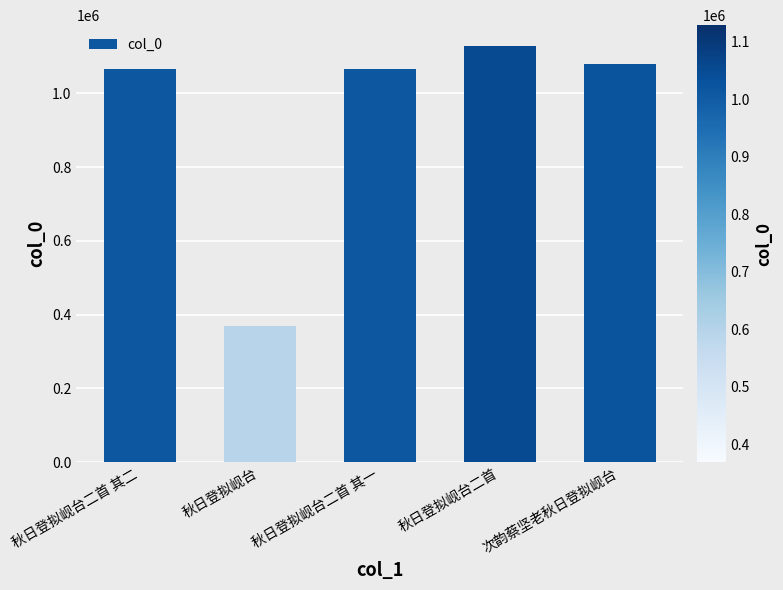

Which has a higher value, 秋日登拟岘台二首 or 次韵蔡坚老秋日登拟岘台?

秋日登拟岘台二首